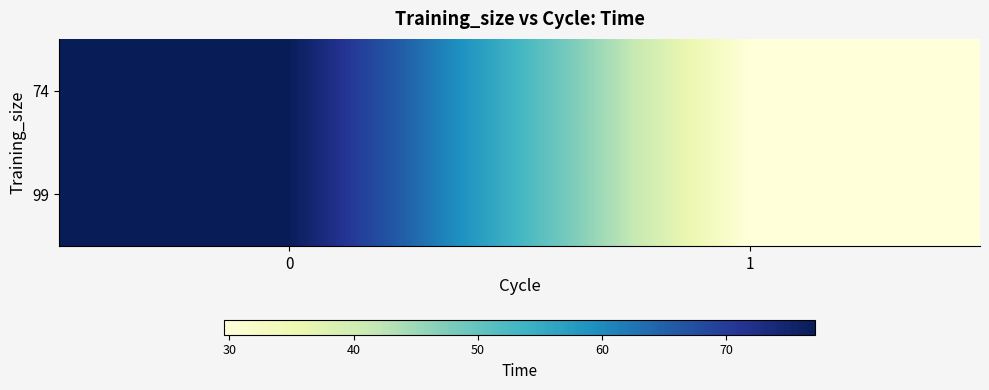

List the series in order of their peak value, lowest first.

row_0, row_1